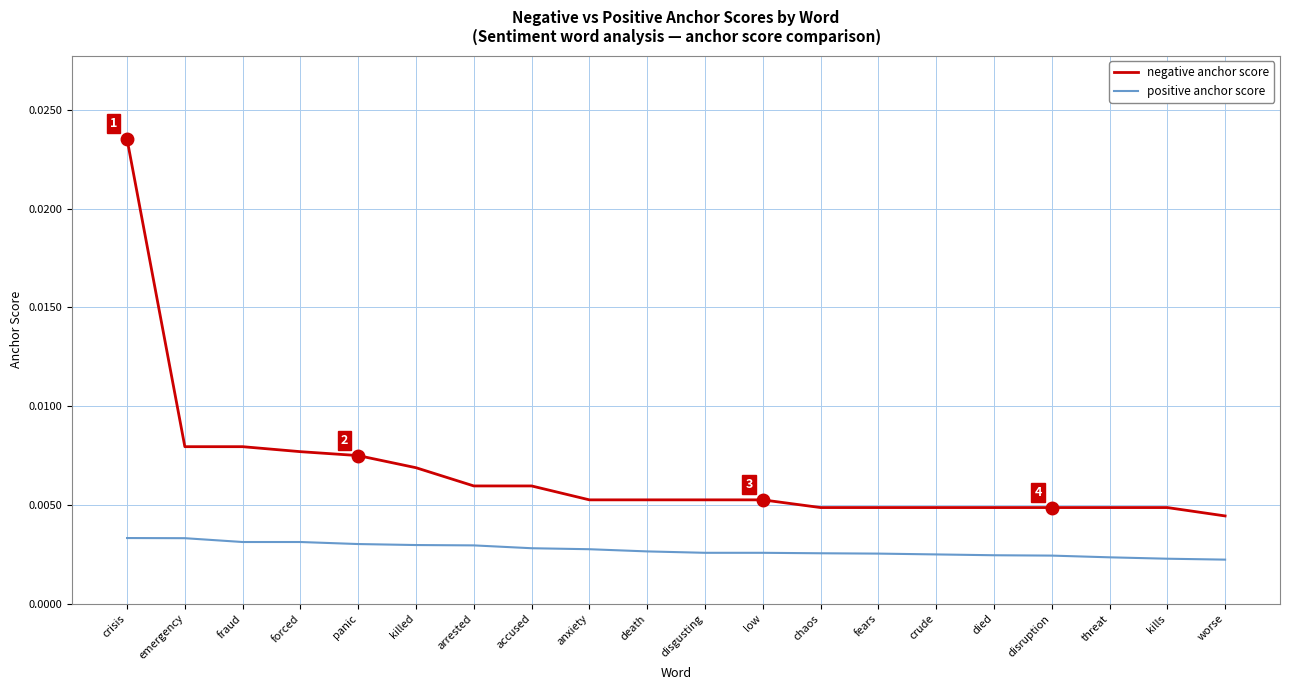

Which label corresponds to the largest value in the chart?

crisis